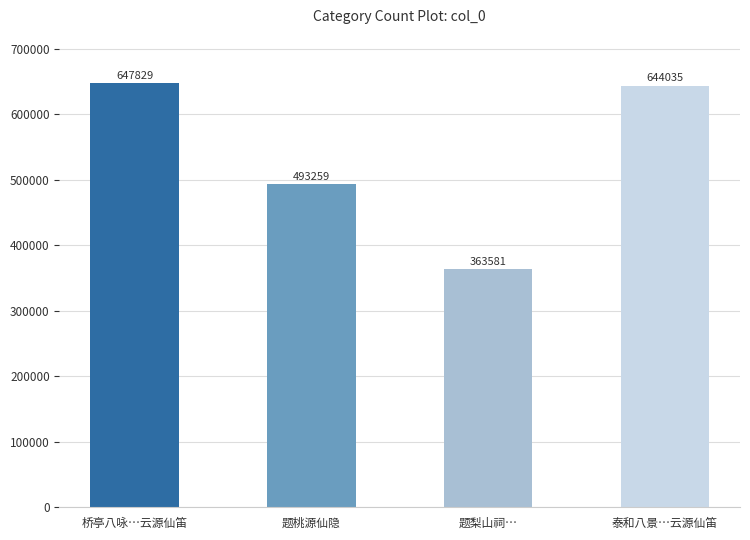

What position from the left is 题桃源仙隐?

2